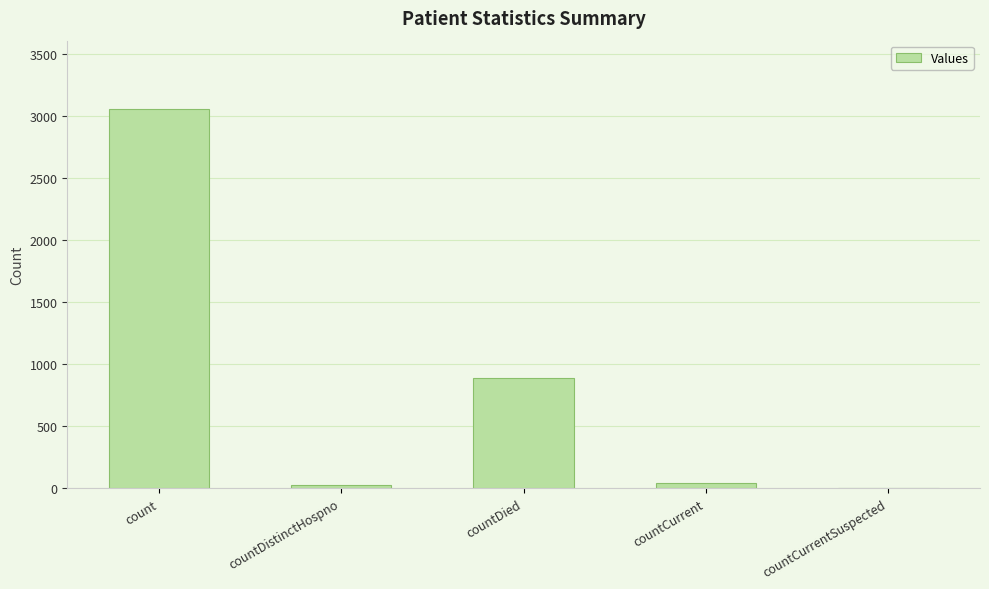

The value at countCurrentSuspected is 0. True or false?

True